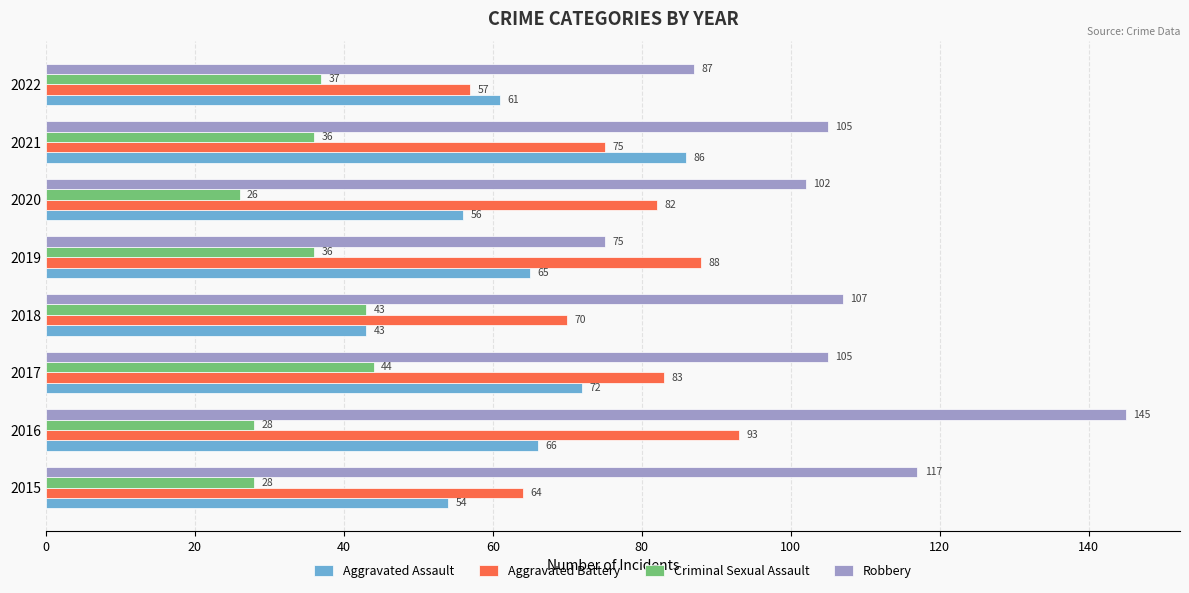

Which category has the lowest value across all series?

2020